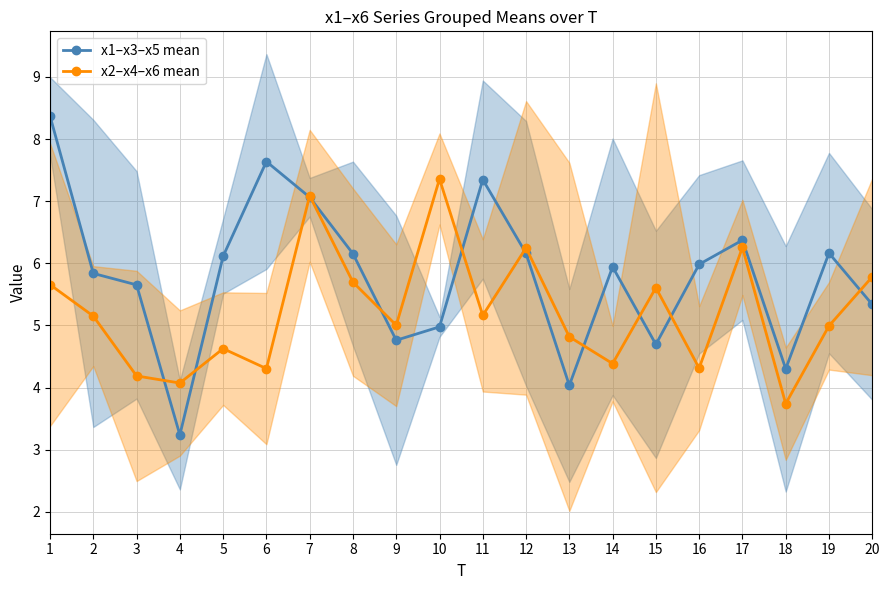

How many intersections are there between x2–x4–x6 mean and x1–x3–x5 mean?

11